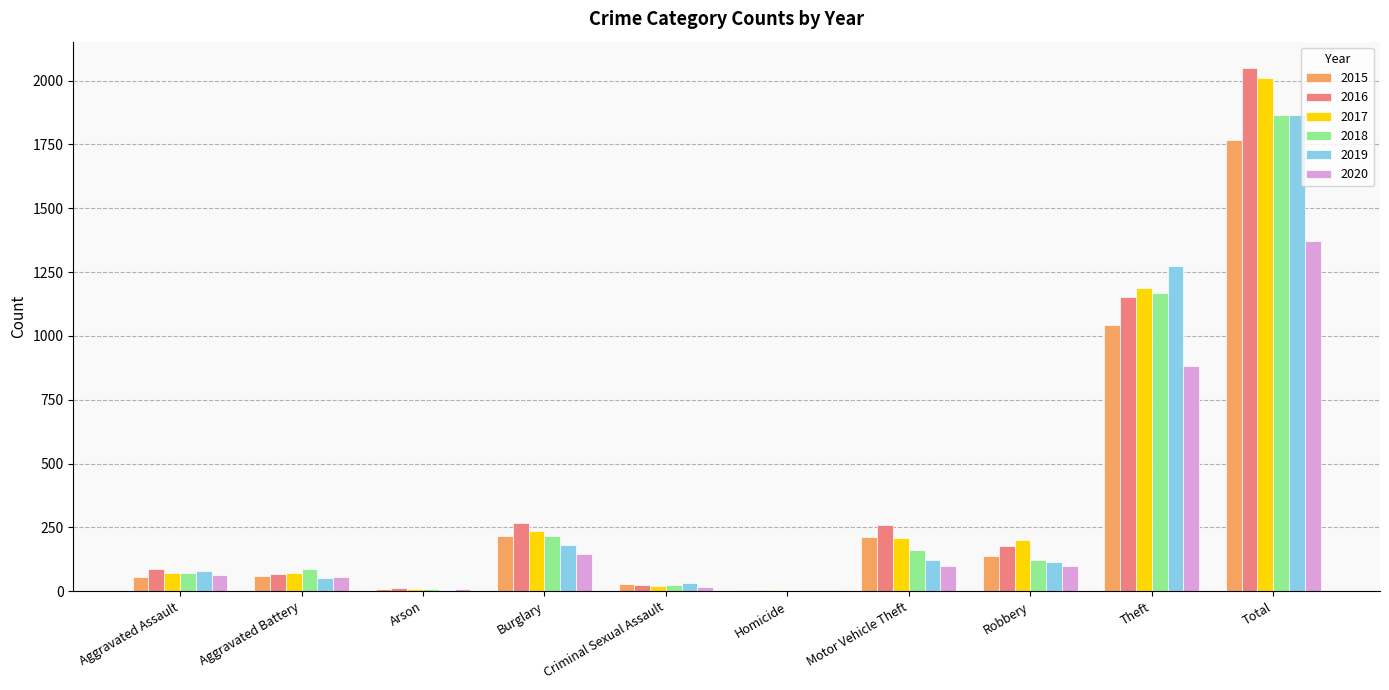

At which label does 2017 first exceed 202?

Burglary